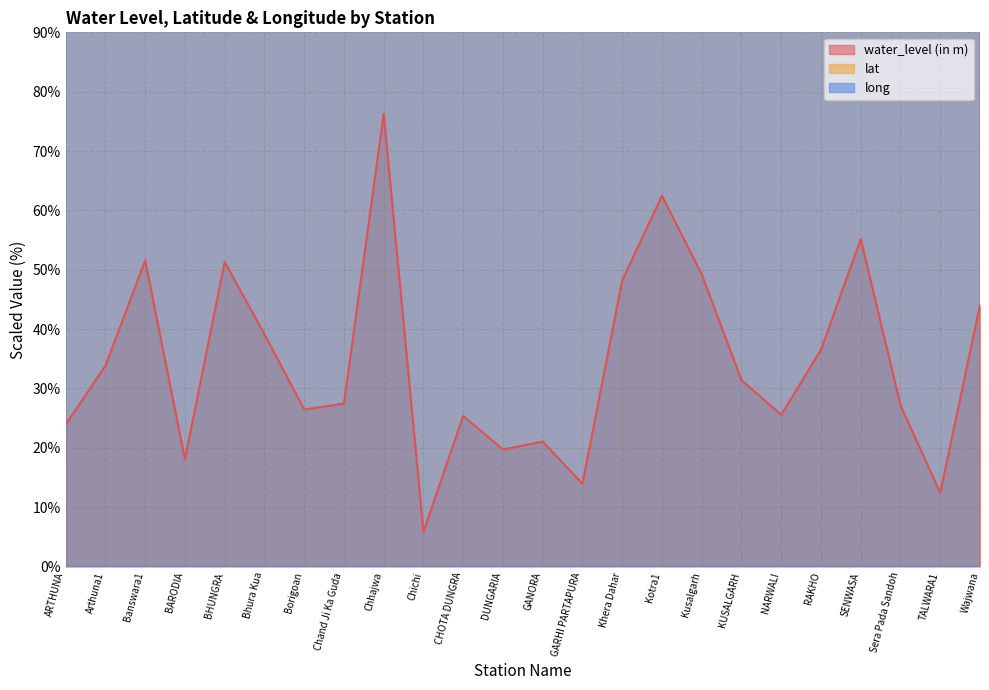

Rank the series by their average value, from lowest to highest.

water_level (in m), lat, long